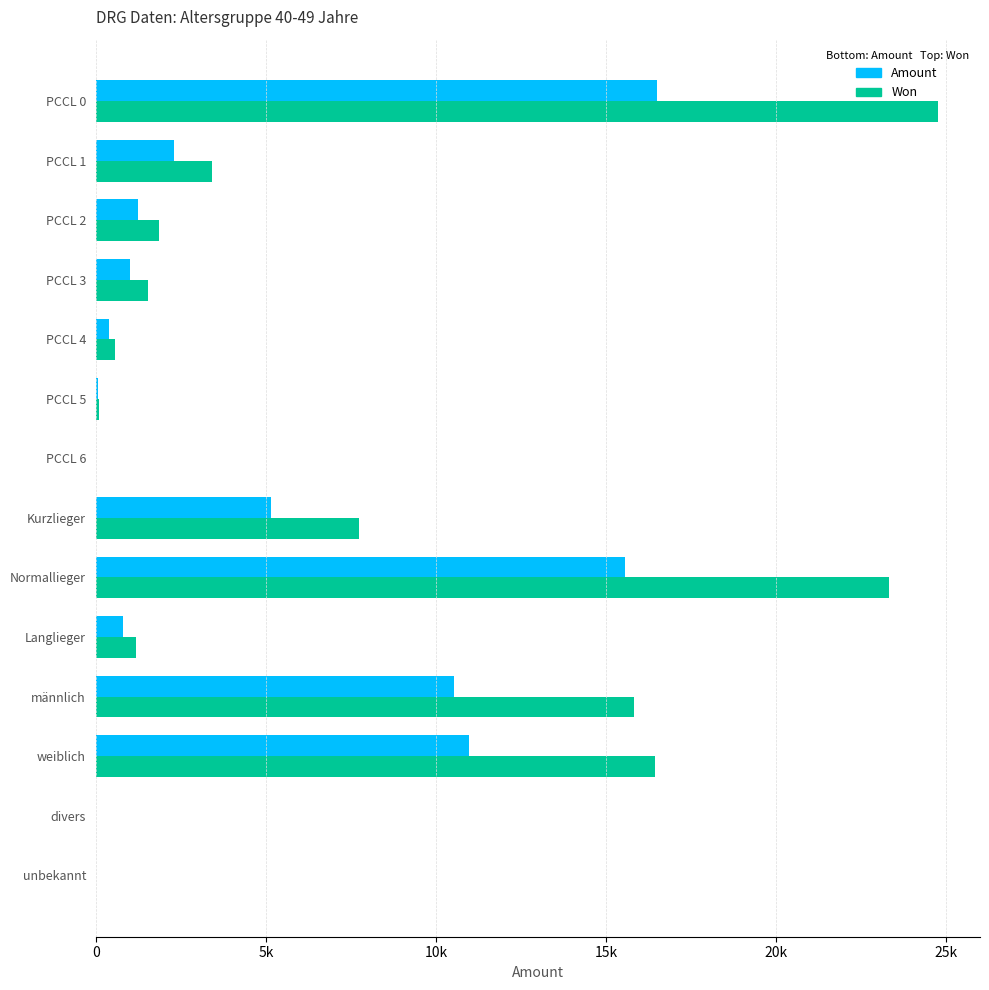

What are all the series names shown in the legend?

Amount, Won